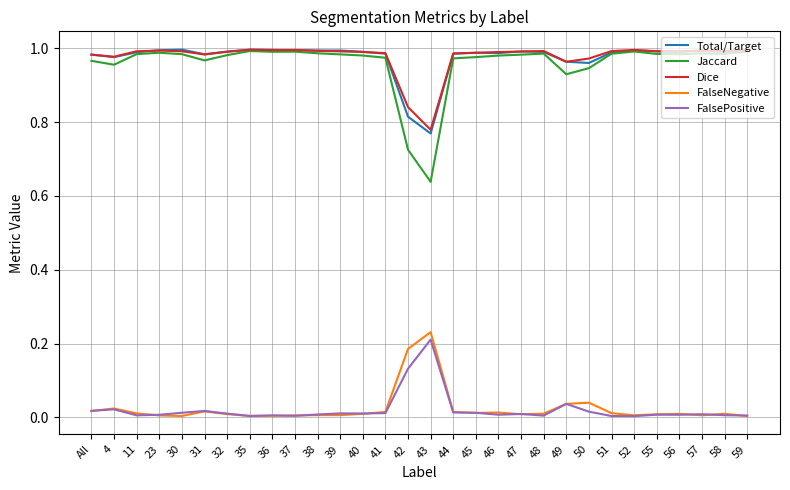

True or false: FalsePositive and Dice intersect in this chart.

False